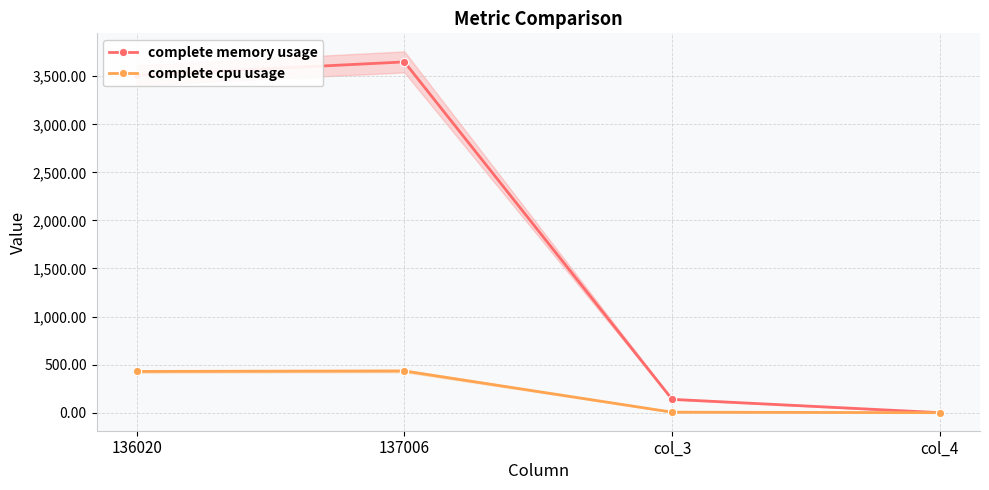

Which has a higher value, col_4 or 136020?

136020